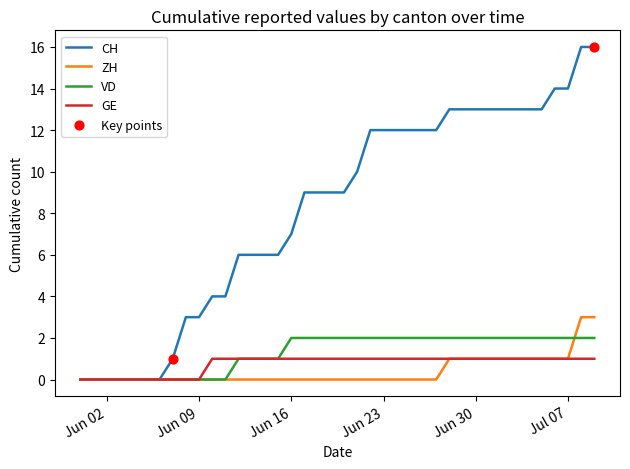

What is the highest value of the CH series?

16